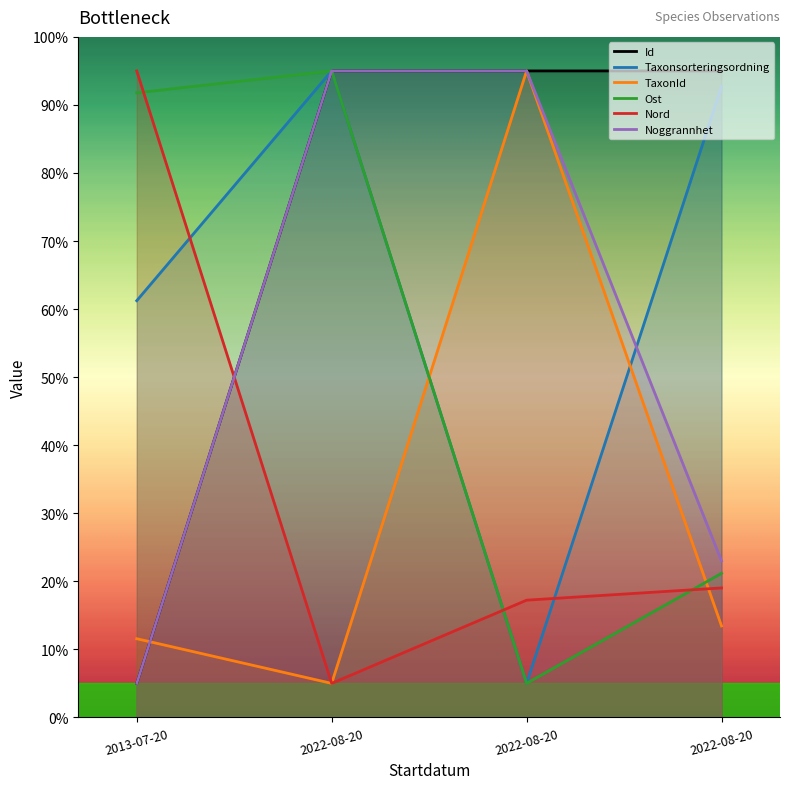

Where is Ost nearest to the value 50?

2022-08-20